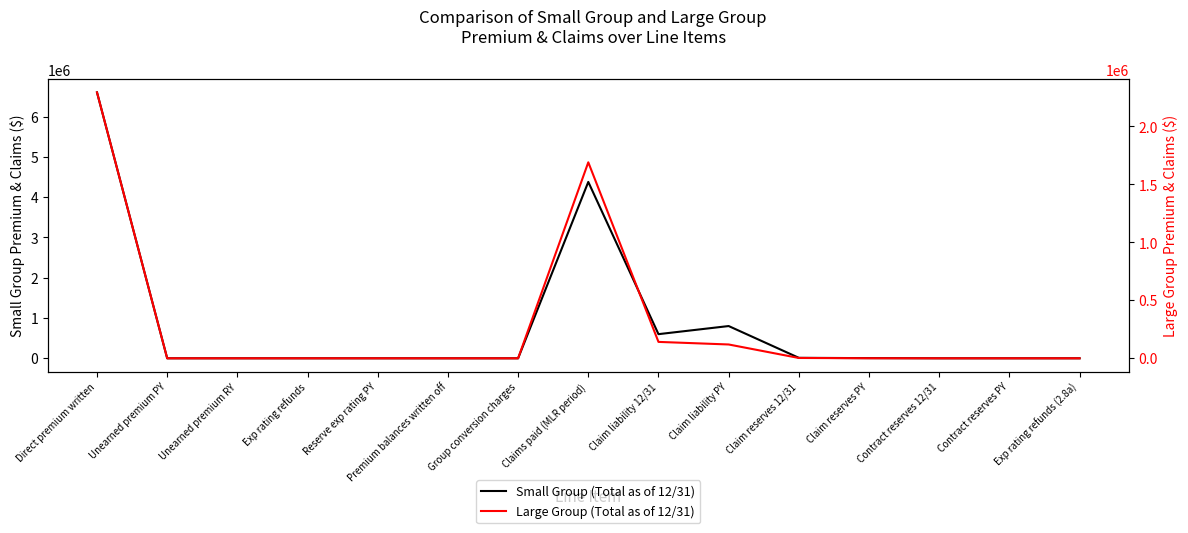

What is the maximum value shown in the chart?

6602350.1